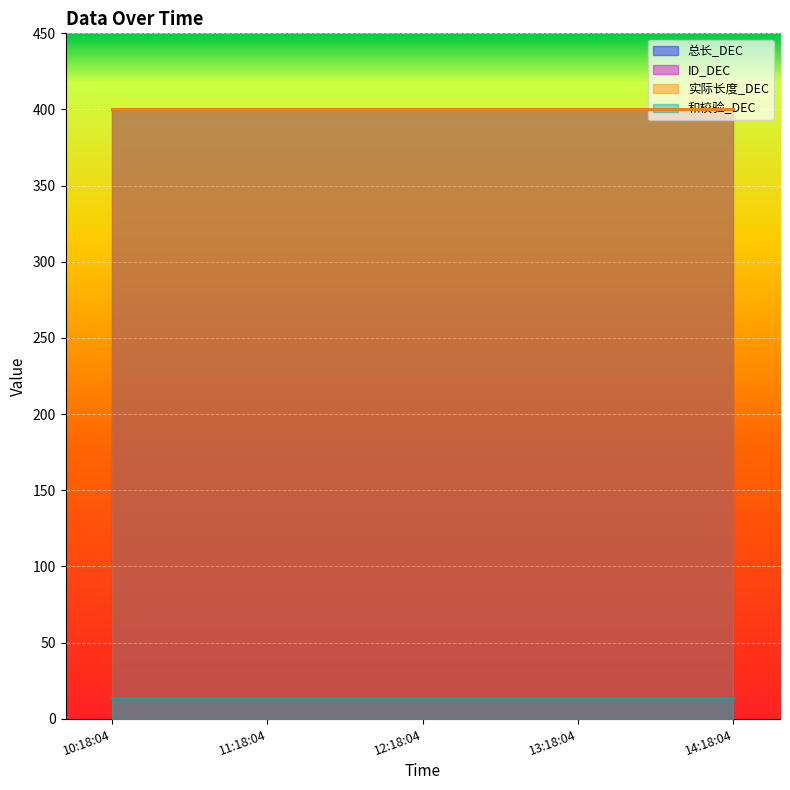

Which series has the largest total across all categories?

总长_DEC